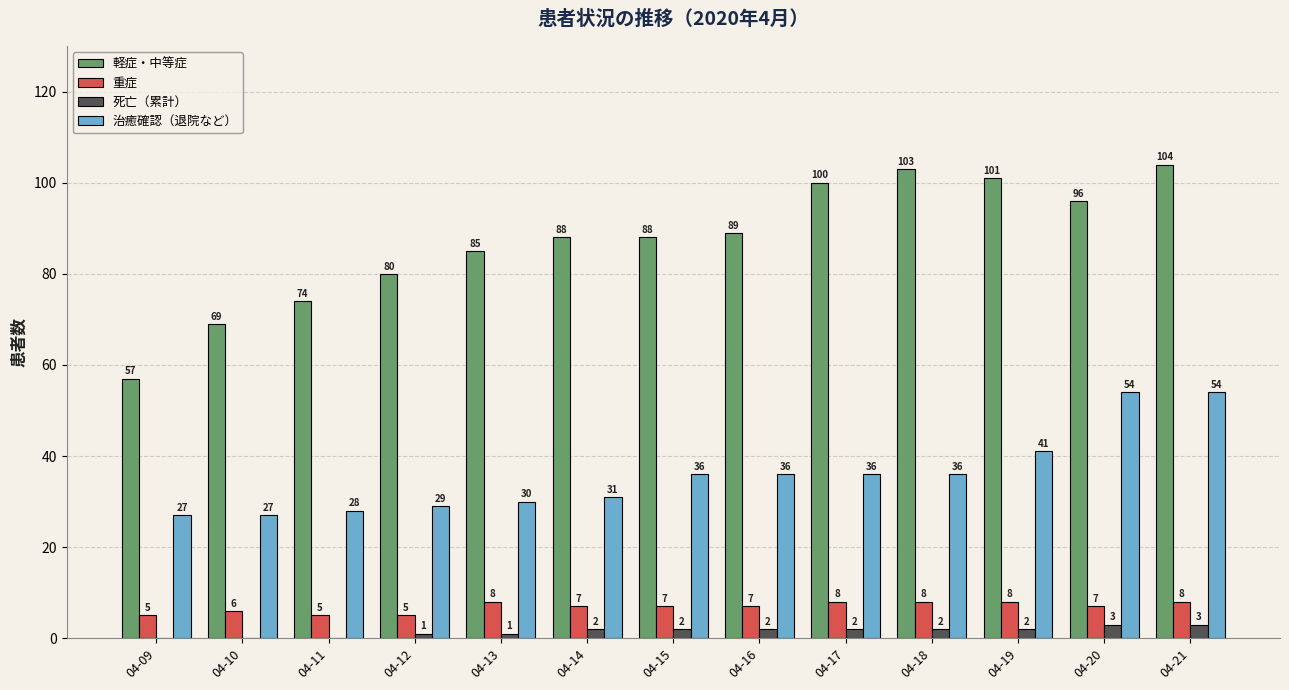

How many data points does each series have?

13